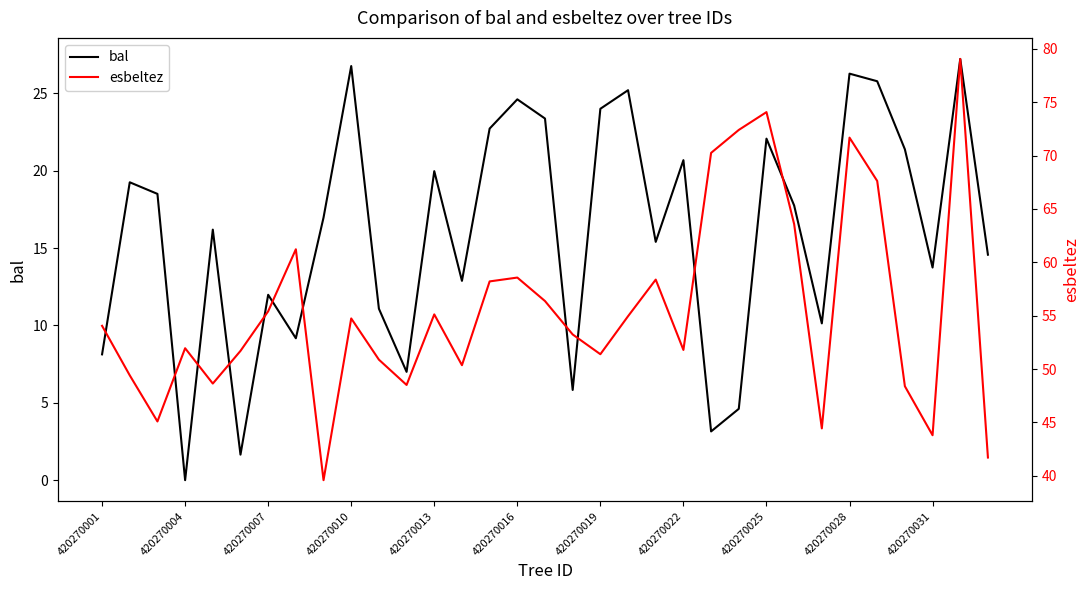

True or false: bal and esbeltez cross at least once.

False